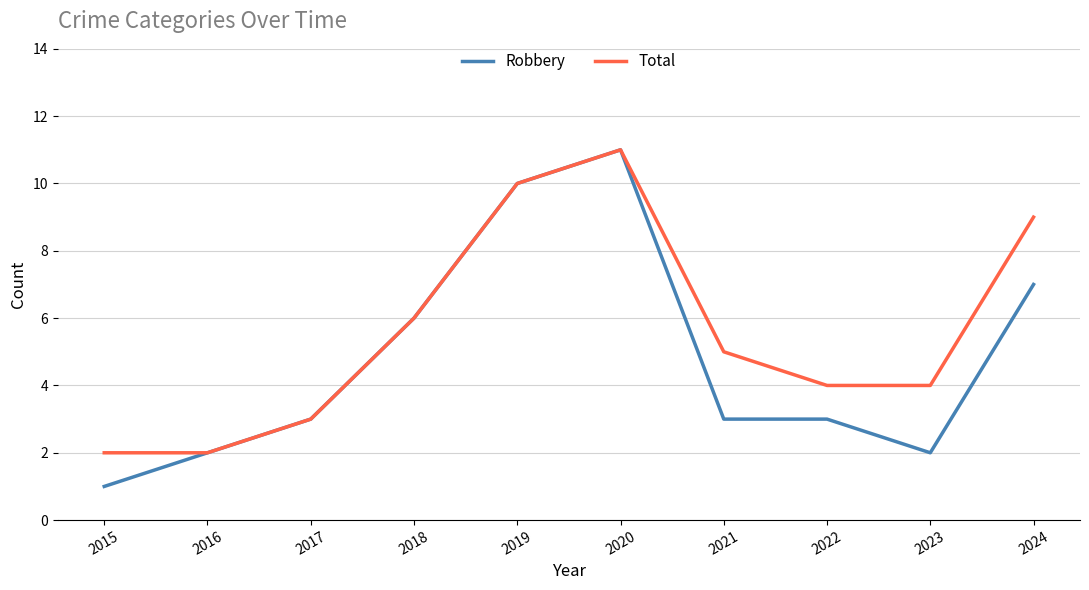

Reading left to right, extract all data points from this chart.

Robbery: 1	2	3	6	10	11	3	3	2	7
Total: 2	2	3	6	10	11	5	4	4	9